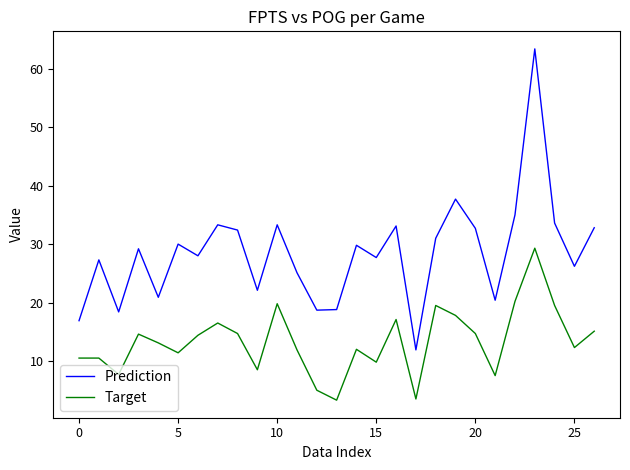

True or false: Prediction and Target intersect in this chart.

False